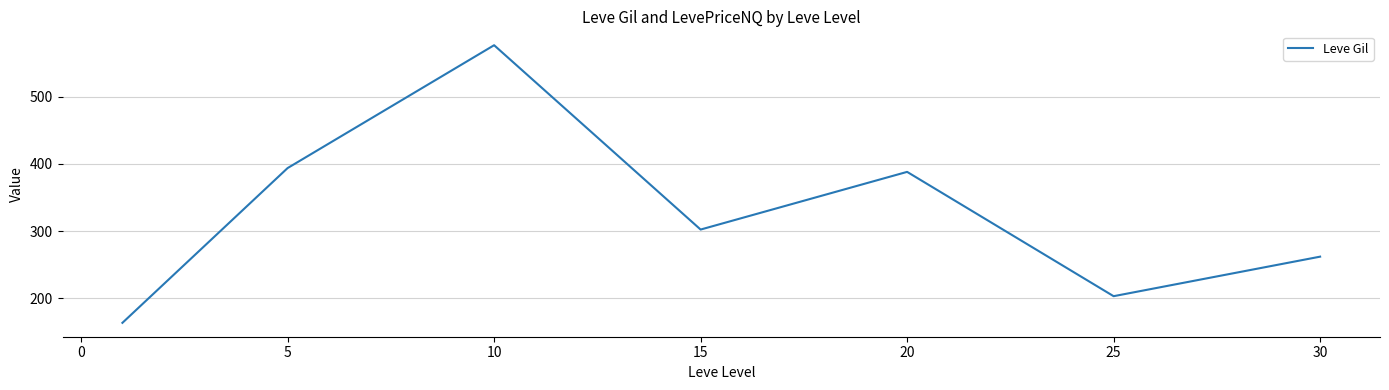

What is the sum of all values?

2289.7